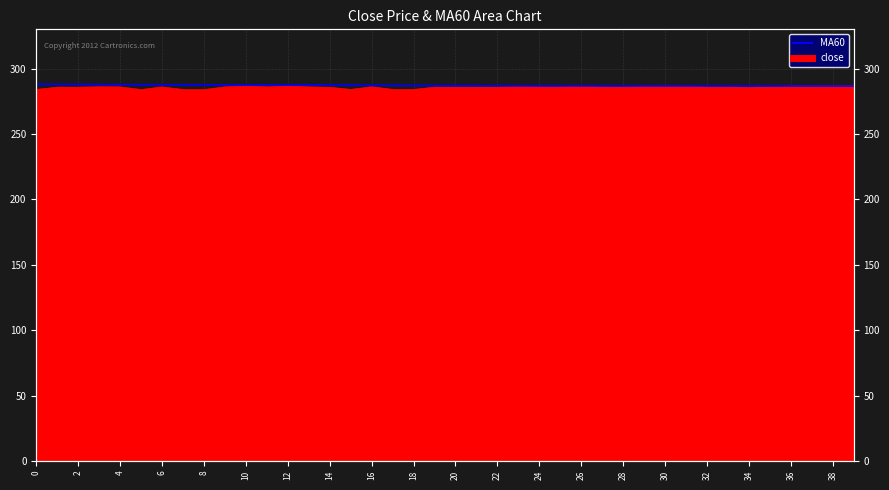

True or false: the data has more than 0 interior local peaks.

True